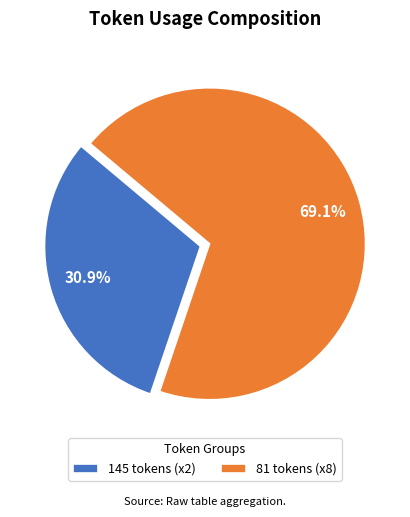

Which category has the biggest portion of the pie?

81 tokens (x8)